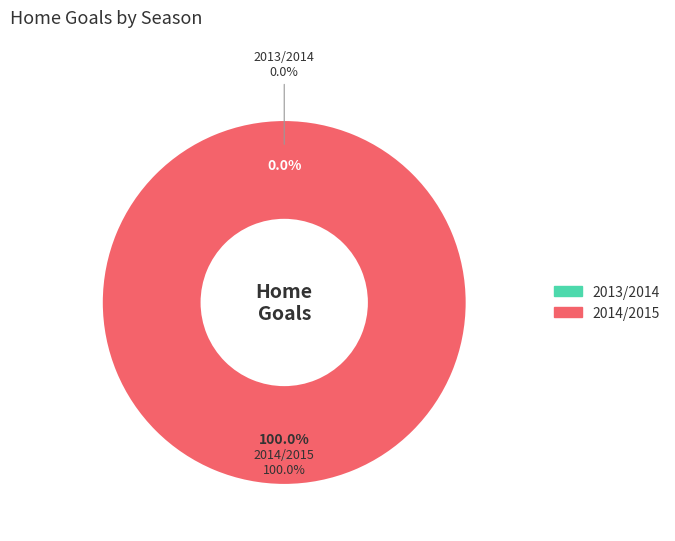

Rank the categories by value from lowest to highest.

2013/2014, 2014/2015